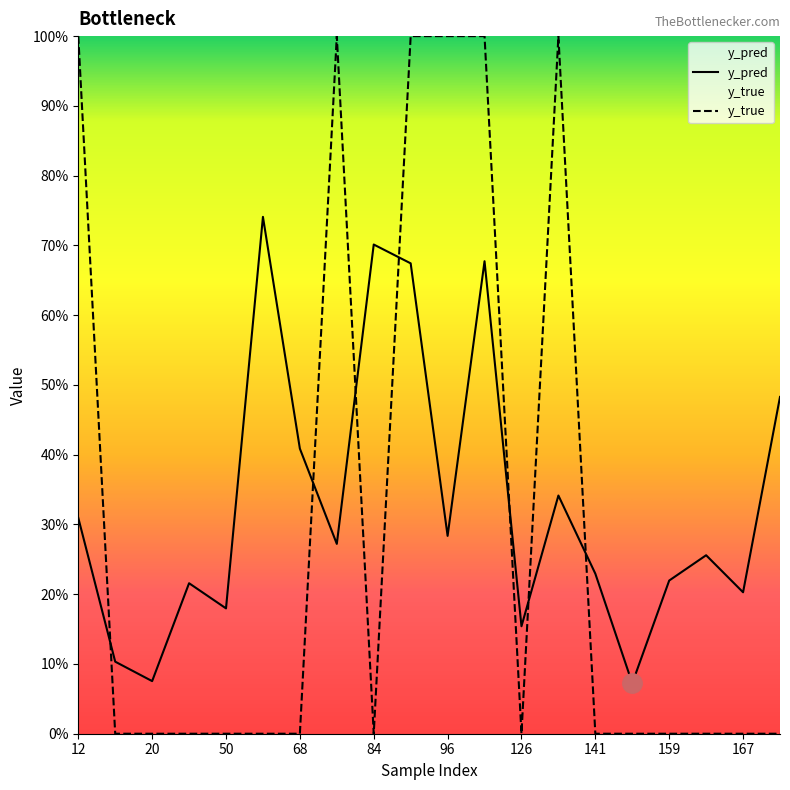

What is the difference between the maximum and minimum values in the y_true series?

1.0